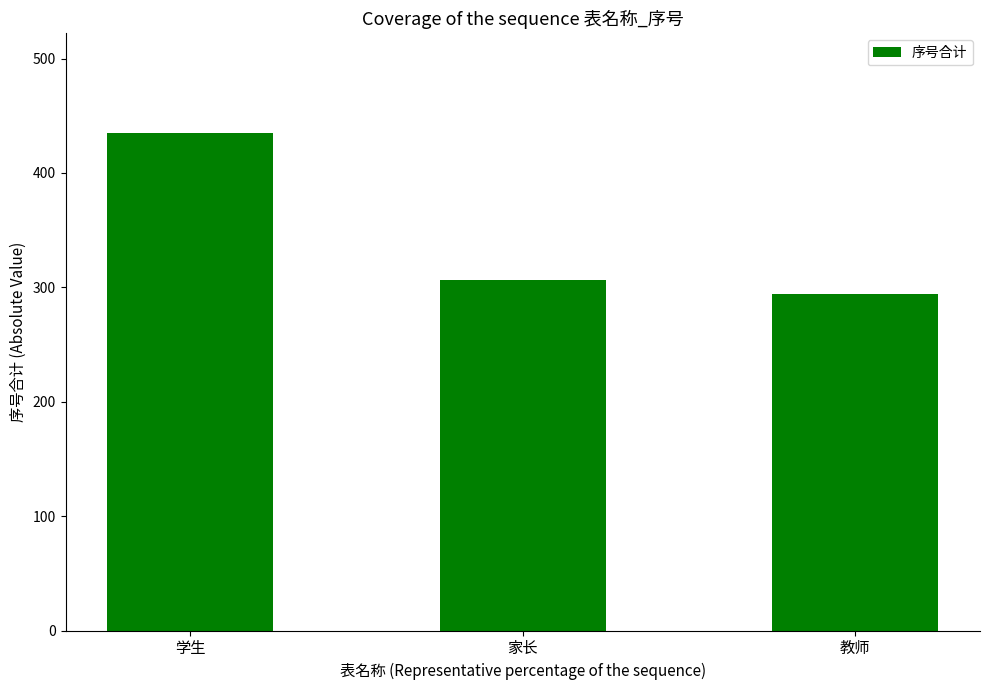

What is the value of the 1st bar from the left?

435